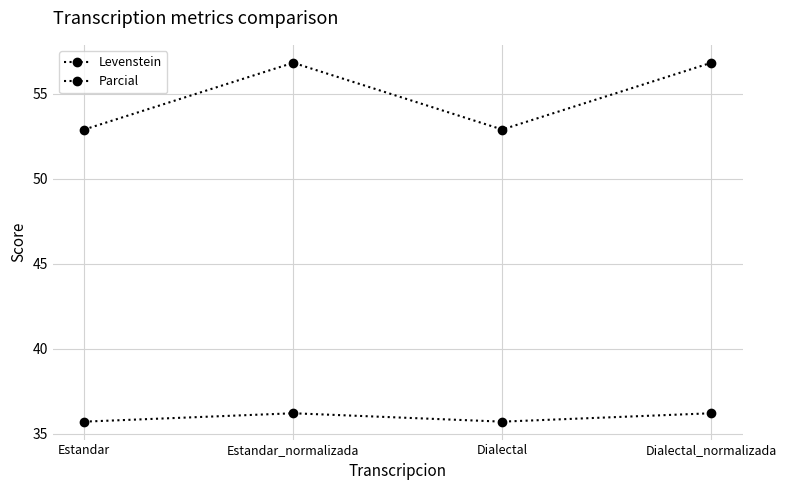

Rank the series by their maximum value, from highest to lowest.

Parcial, Levenstein